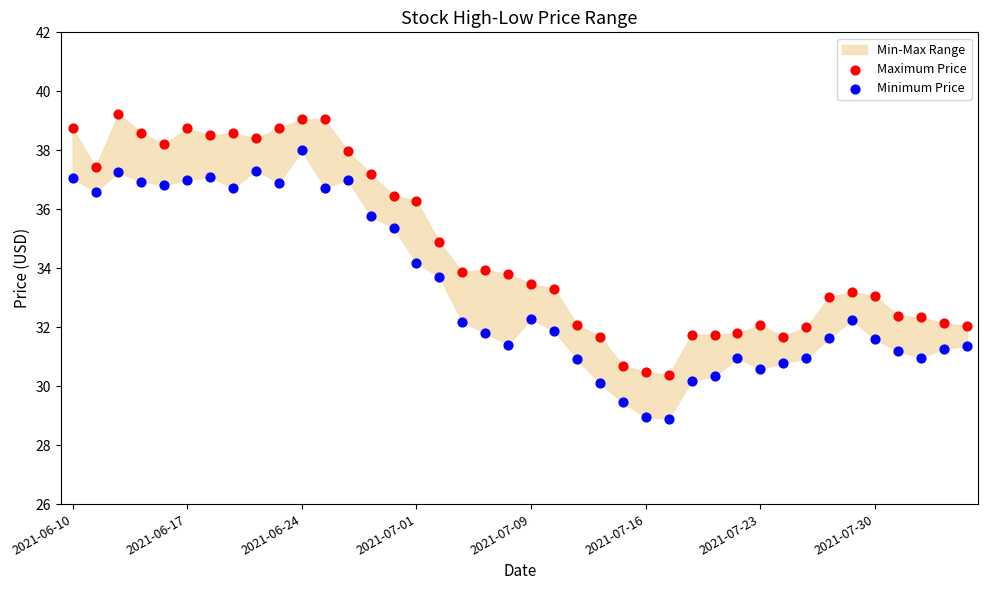

Which series reaches the maximum Y coordinate?

Maximum Price